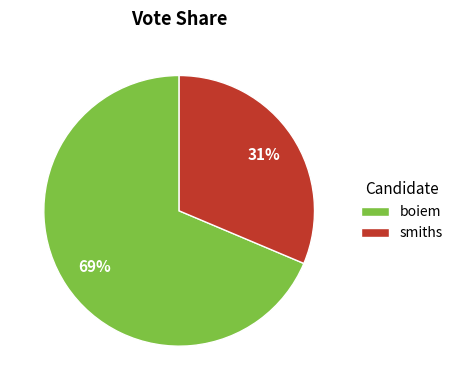

Is it true that smiths is 31% of the pie?

True